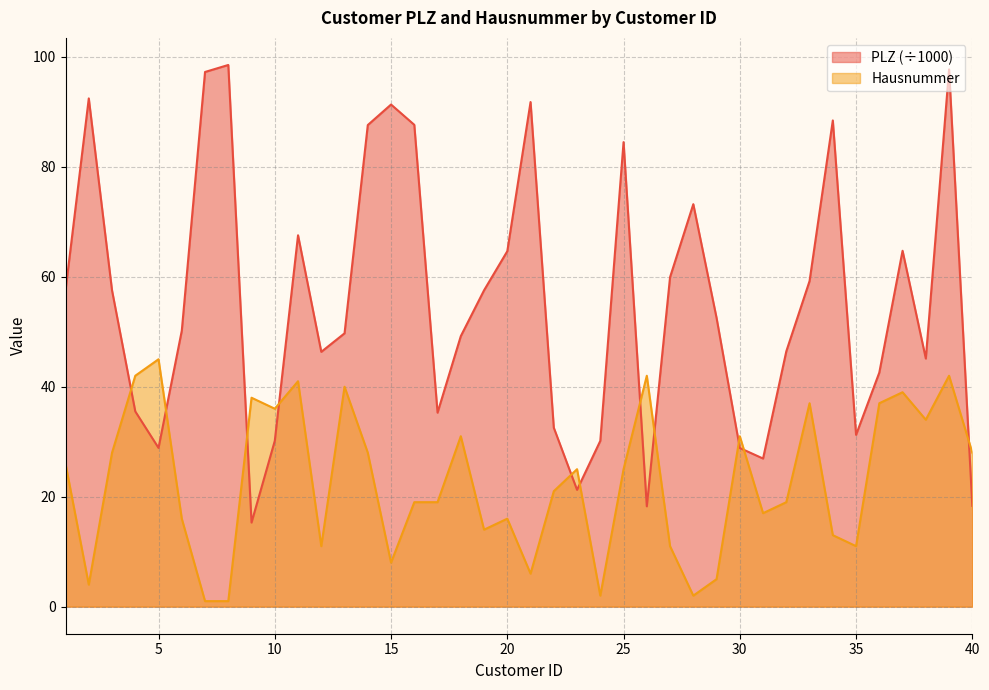

Count the number of data series in this chart.

2